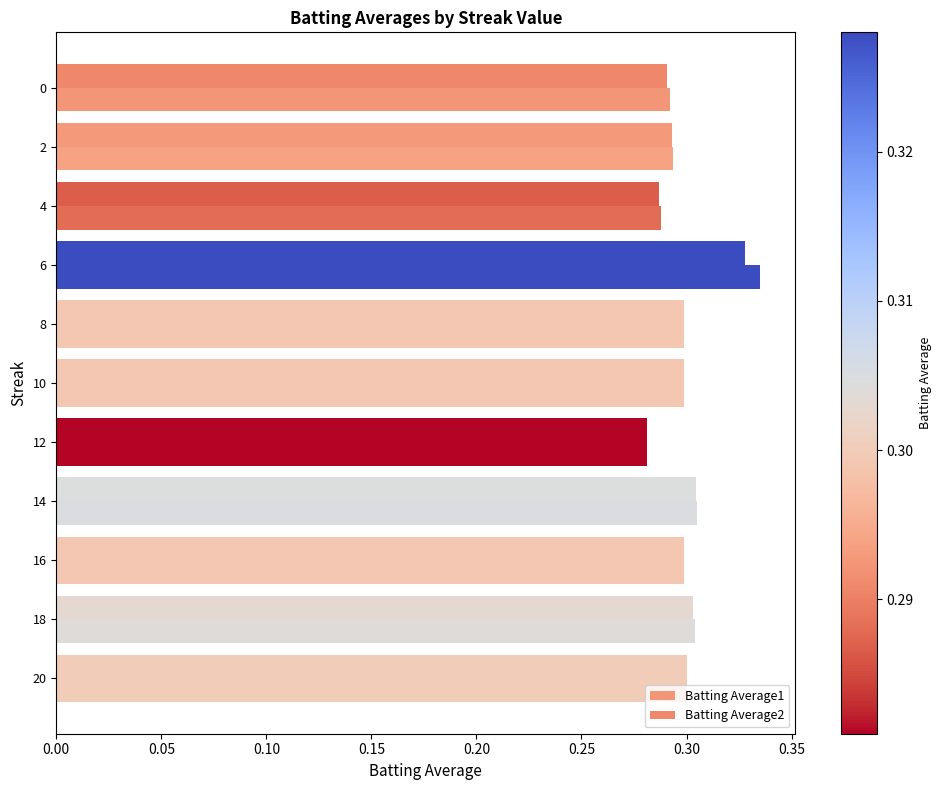

How many distinct data groups are displayed?

2